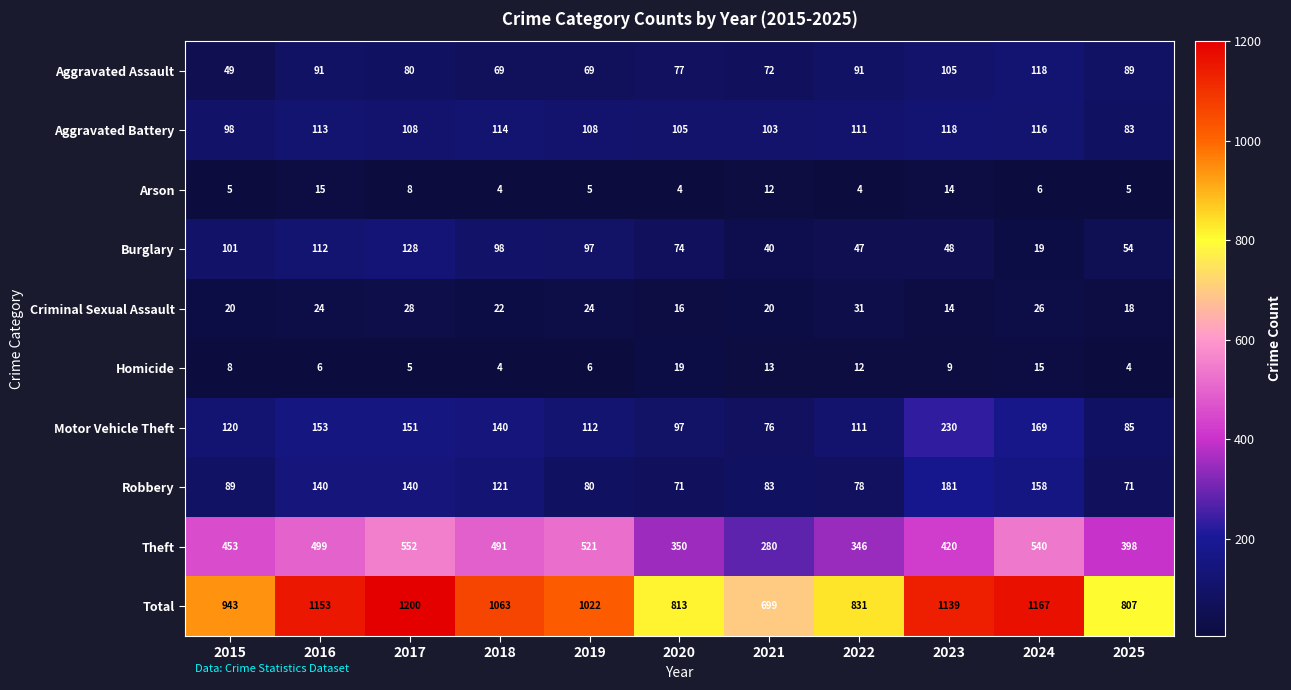

What is the average value of the Homicide series?

9